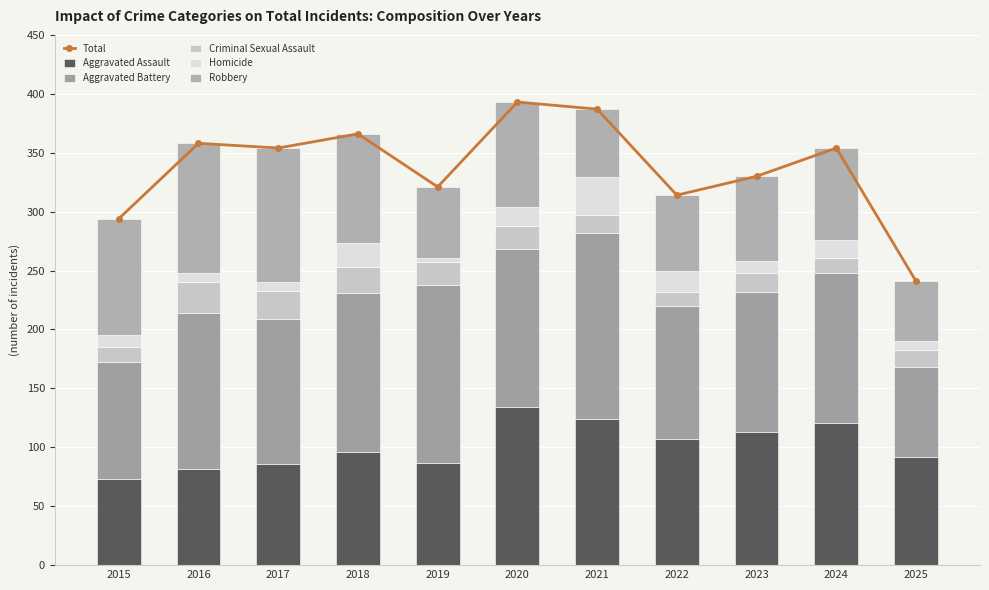

The value of Aggravated Battery at 2015 is 29. True or false?

False